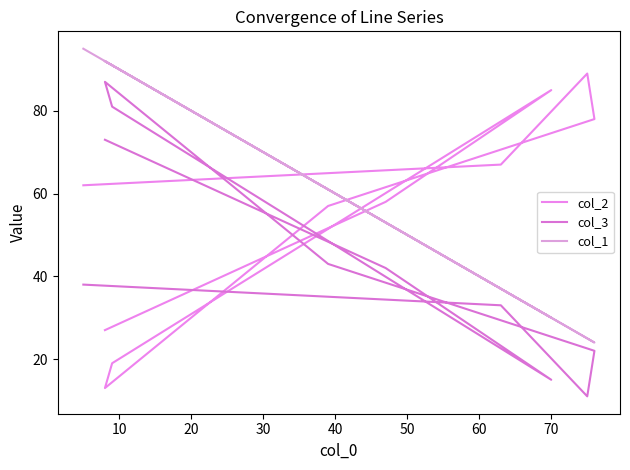

What is the difference between the second highest and minimum values in the col_3 series?

70